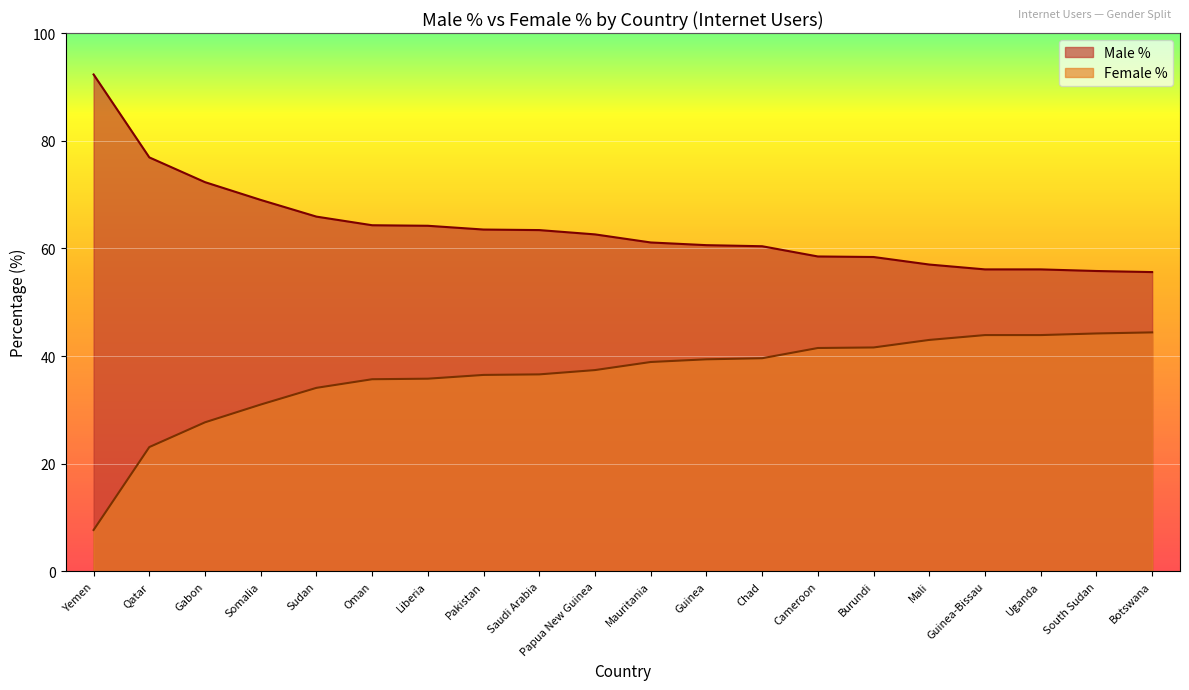

The value of Female % at Liberia is 35.8. True or false?

True